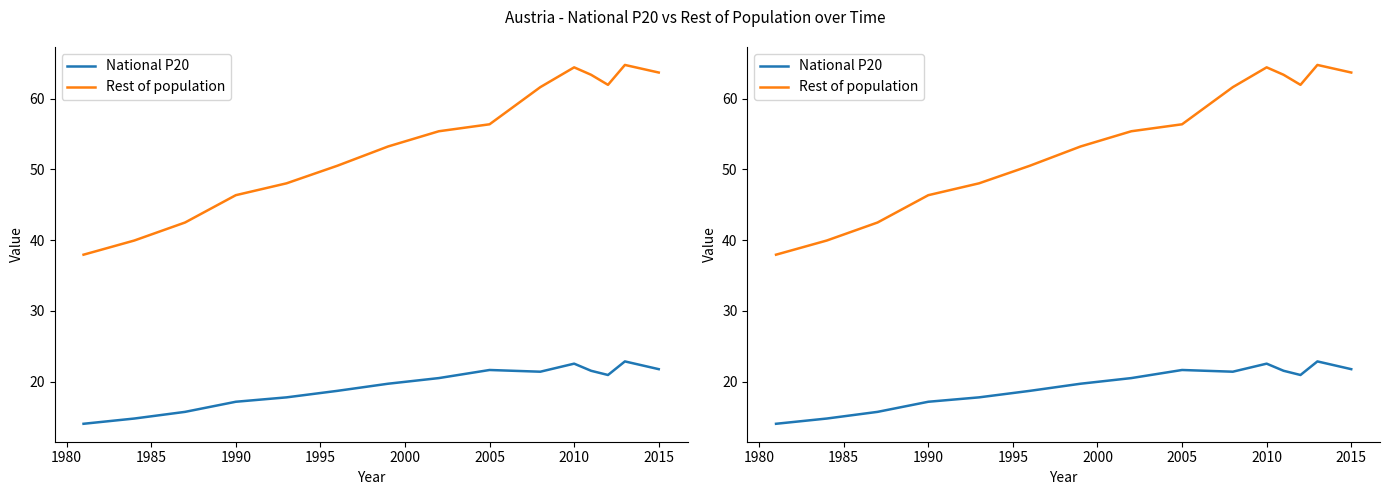

In Rest of population, how many points are higher than both neighbors (excluding endpoints)?

2